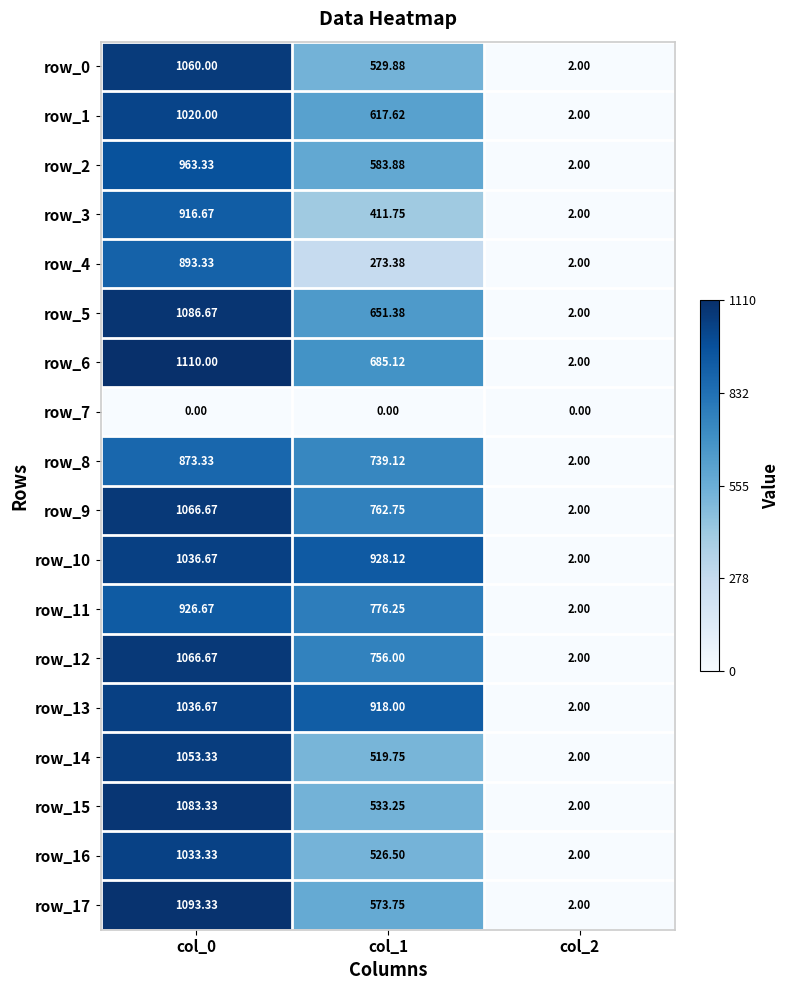

At which category is the sum across all series the highest?

col_0